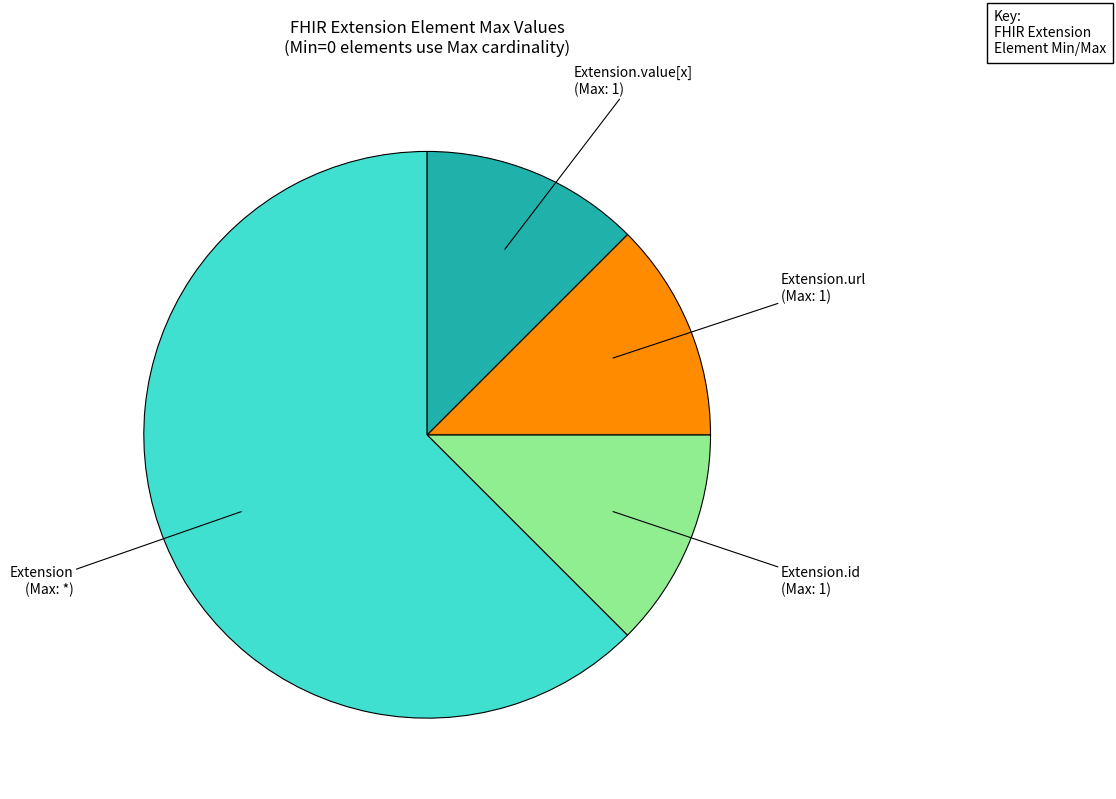

Is there a majority slice in this chart?

Yes